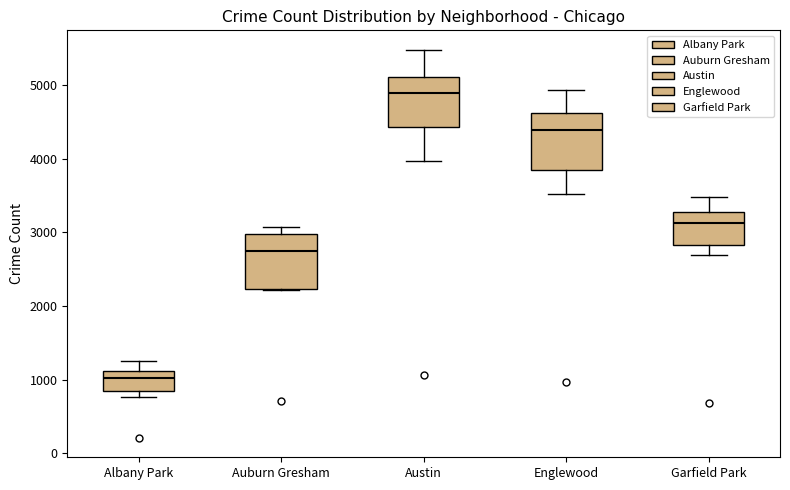

Reading left to right, transcribe this box plot: for each box, give where its median line is, the range the box spans, and where its two whiskers end, as read against the y-axis. The values are not printed on the chart, so give them approximately, as read against the axis.

Albany Park: median 1000, box 800 to 1100, whiskers 800 (just below the box's lower edge) to 1300
Auburn Gresham: median 2700, box 2200 to 3000, whiskers 2200 to 3100
Austin: median 4900, box 4400 to 5100, whiskers 4000 to 5500
Englewood: median 4400, box 3800 to 4600, whiskers 3500 to 4900
Garfield Park: median 3100, box 2800 to 3300, whiskers 2700 to 3500